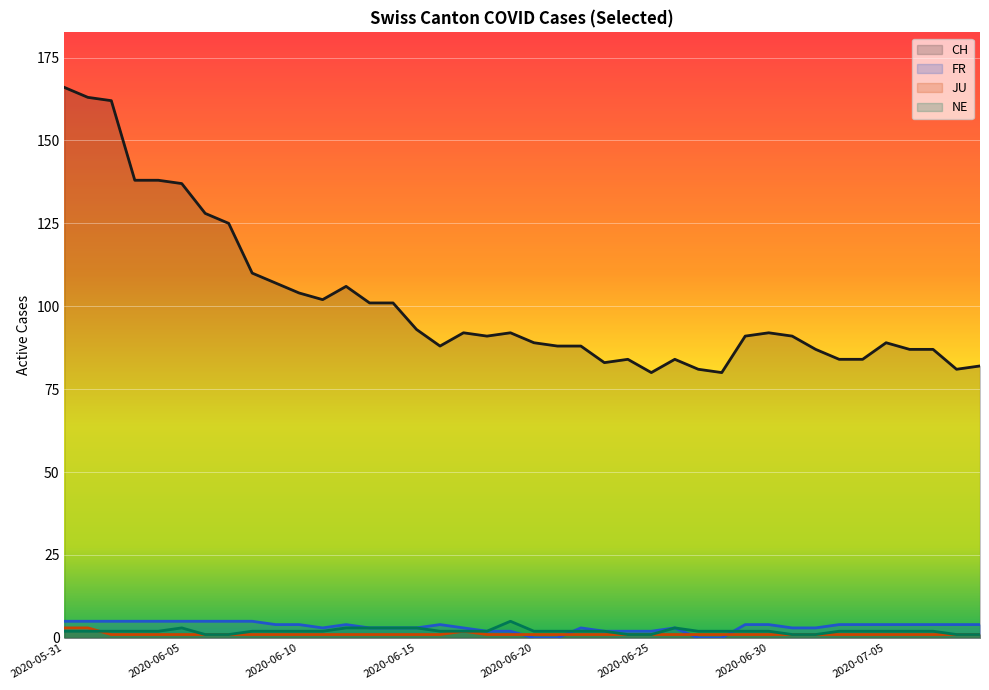

True or false: CH and NE intersect in this chart.

False